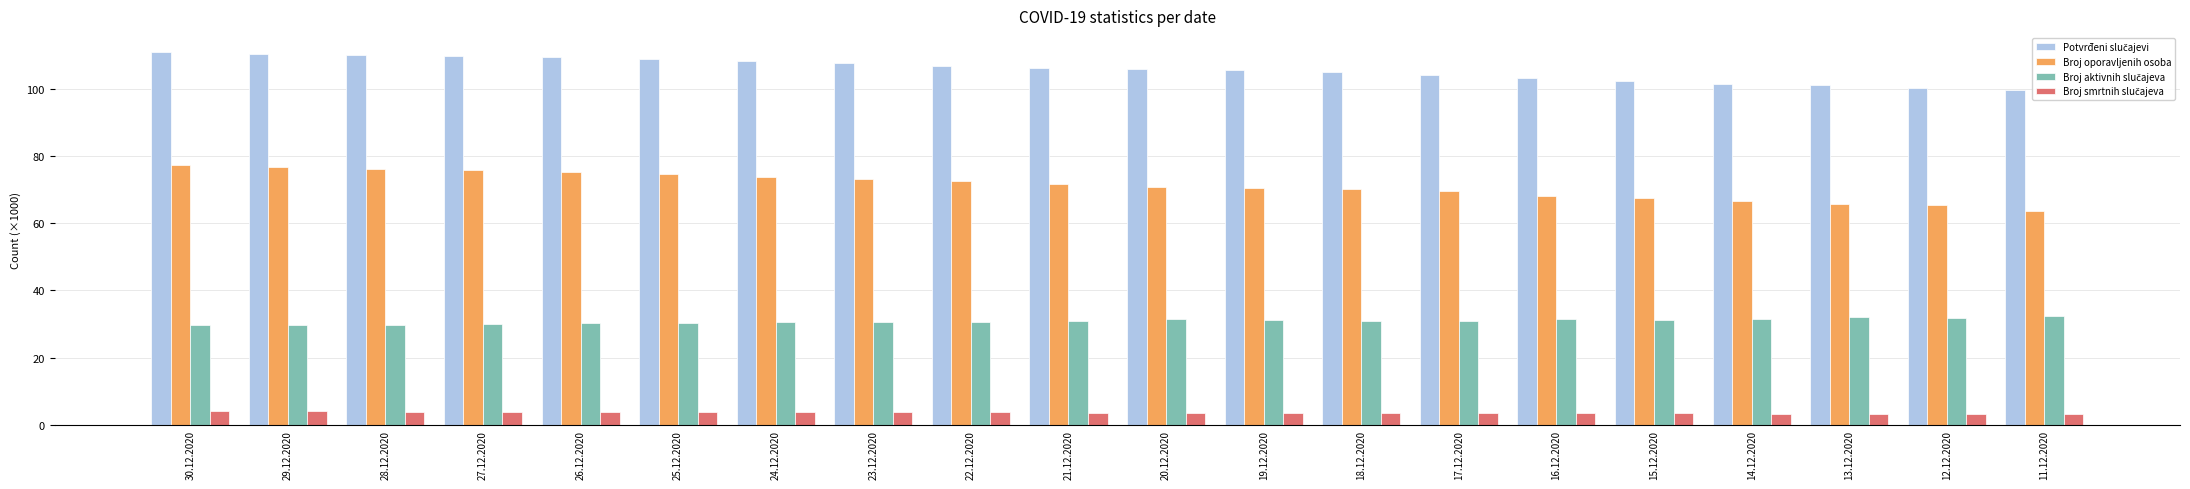

What is the difference between the Broj oporavljenih osoba values at 25.12.2020 and 14.12.2020?

8.2